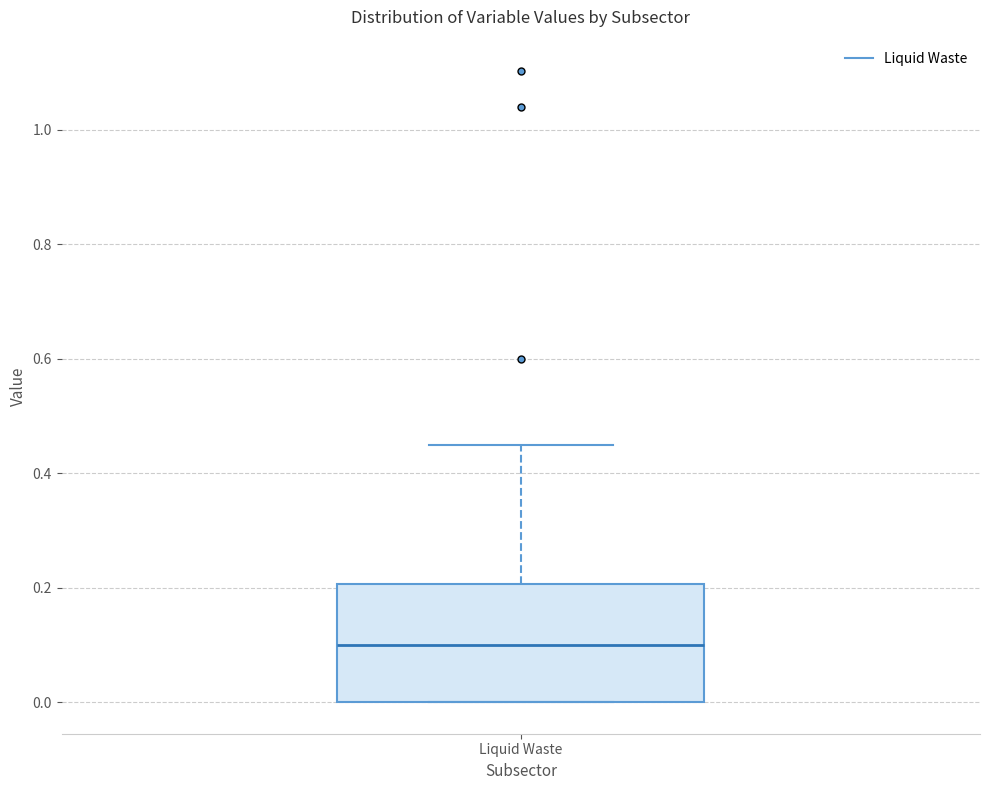

Transcribe this box plot: give where the median line is, the range the box spans, and where the two whiskers end, as read against the y-axis. The values are not printed on the chart, so give them approximately, as read against the axis.

median 0.10, box 0.00 to 0.20, whiskers 0.00 to 0.46